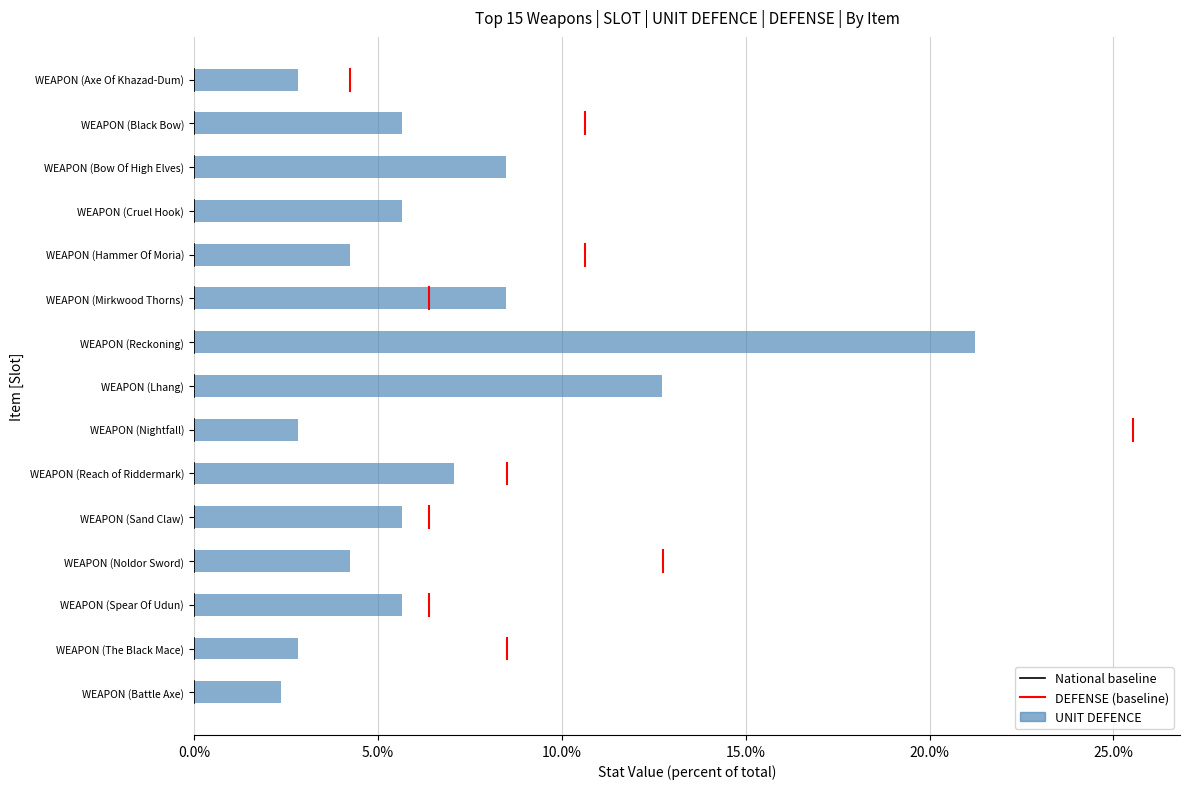

What is the label of the 7th bar from the top?

WEAPON (Reckoning)